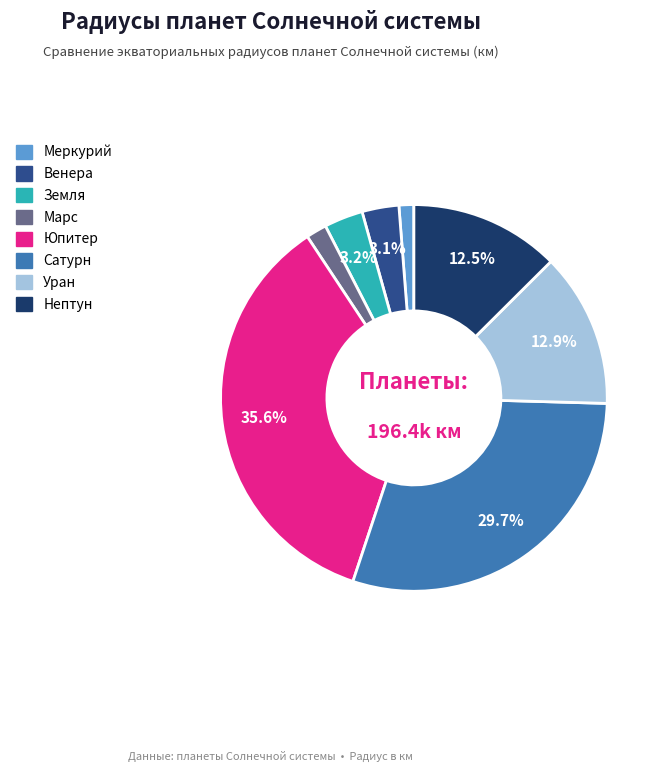

What is the largest slice in the pie chart?

Юпитер